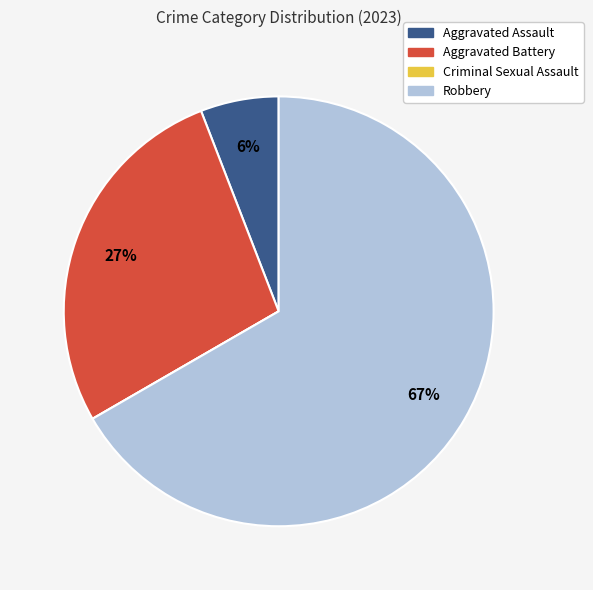

What percentage is the Robbery slice, to the nearest percent?

67%